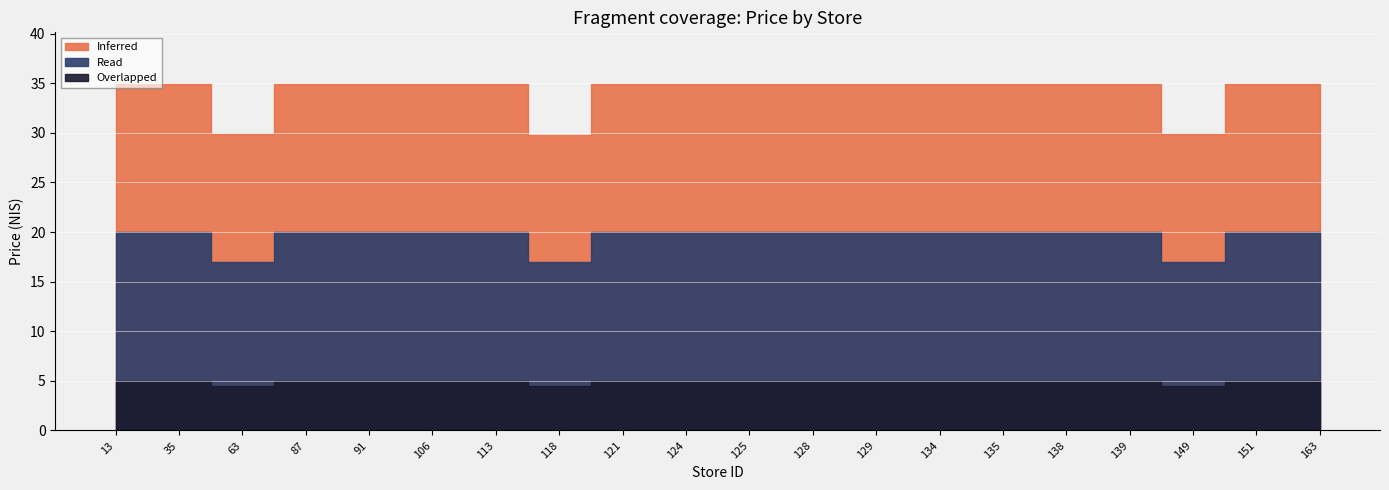

True or false: Read has more than 0 points higher than both neighbors.

False